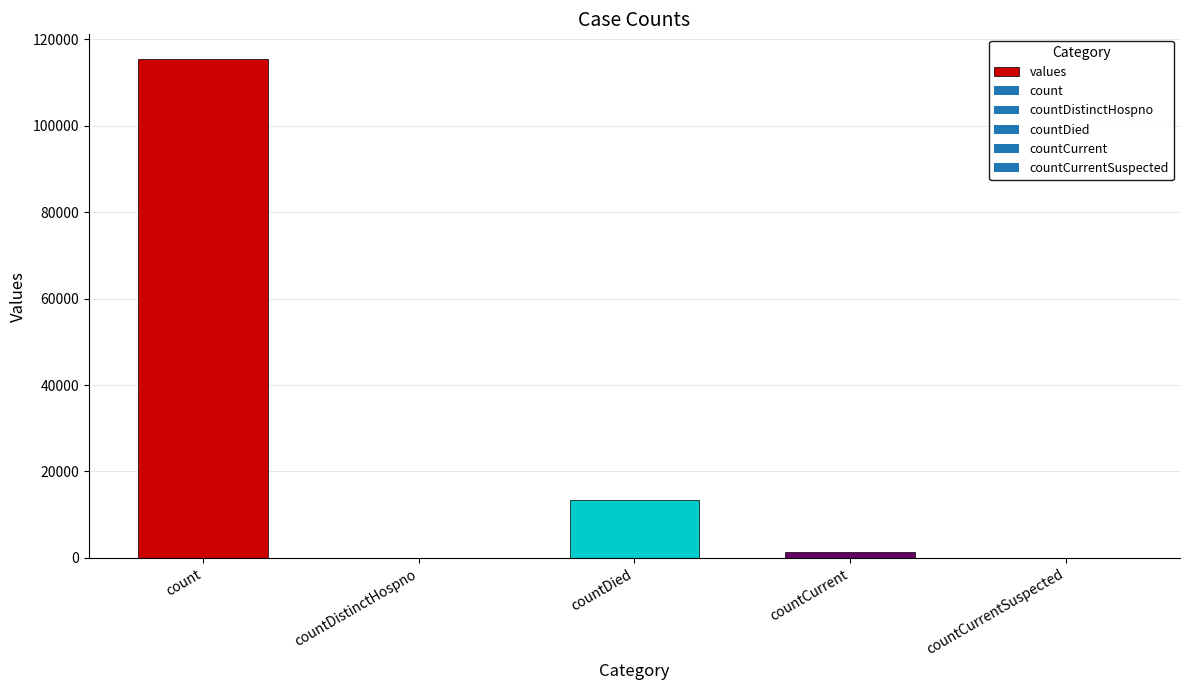

True or false: the data shows 54291 at countDistinctHospno.

False